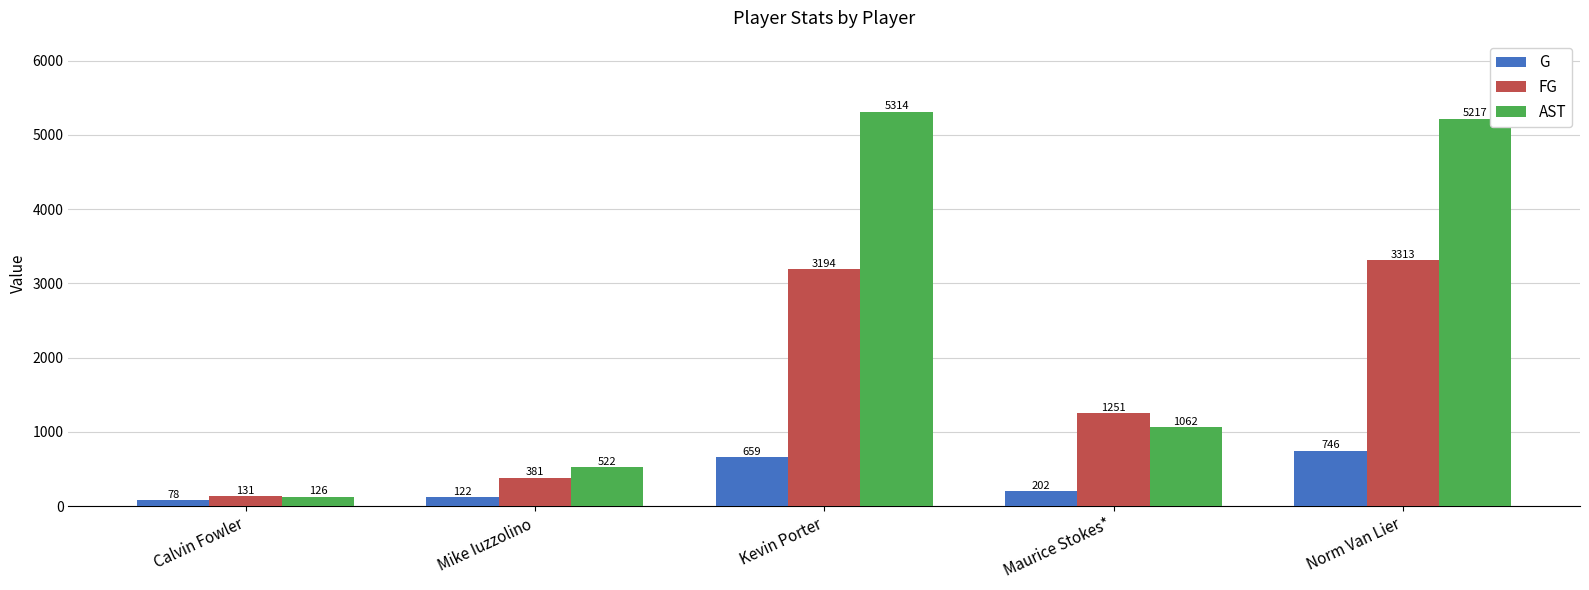

Reading left to right, transcribe all the data shown in this chart.

G: Calvin Fowler=78	Mike Iuzzolino=122	Kevin Porter=659	Maurice Stokes*=202	Norm Van Lier=746
FG: Calvin Fowler=131	Mike Iuzzolino=381	Kevin Porter=3194	Maurice Stokes*=1251	Norm Van Lier=3313
AST: Calvin Fowler=126	Mike Iuzzolino=522	Kevin Porter=5314	Maurice Stokes*=1062	Norm Van Lier=5217